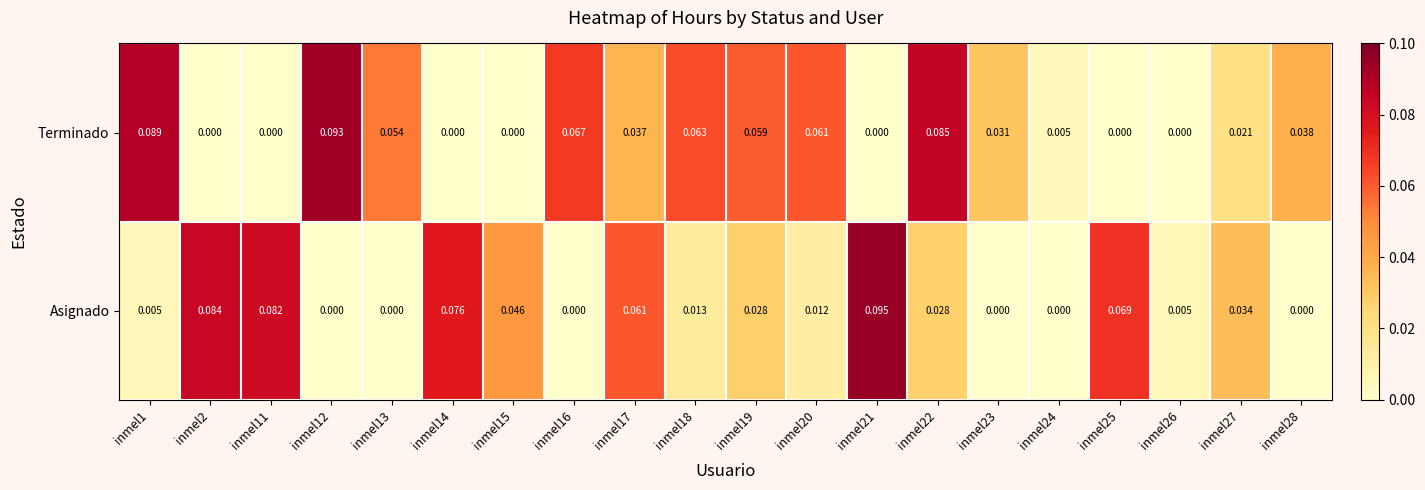

At which category is the sum across all series the highest?

inmel22